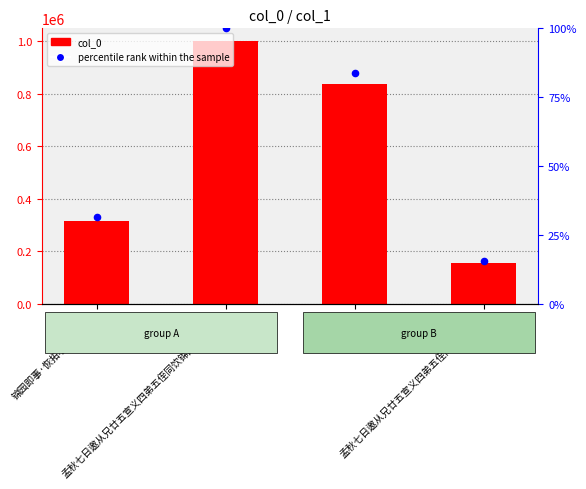

Which series has the largest total across all categories?

col_0